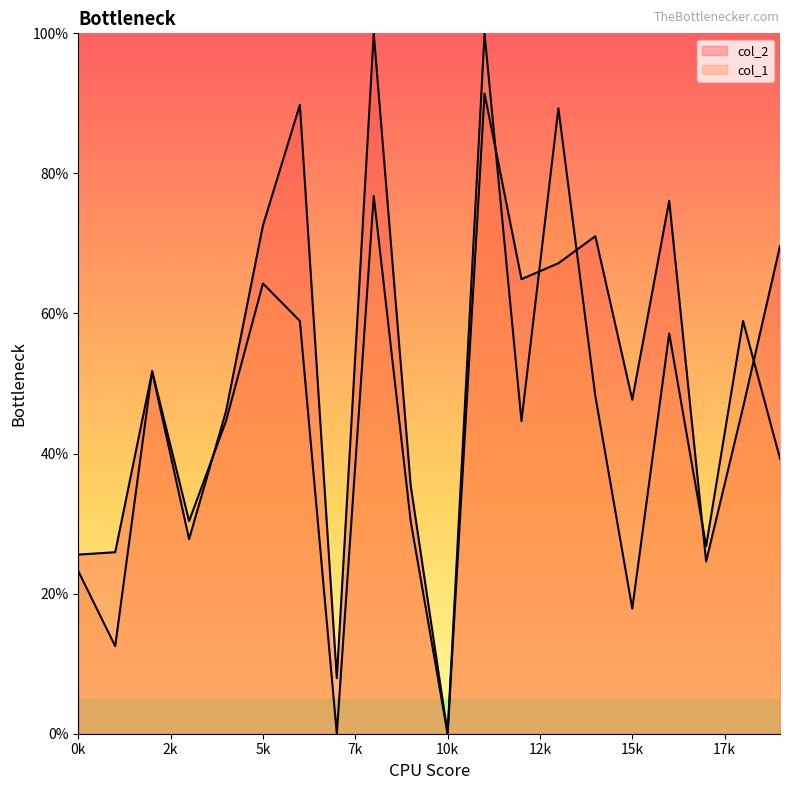

How many lines are shown in the chart?

2